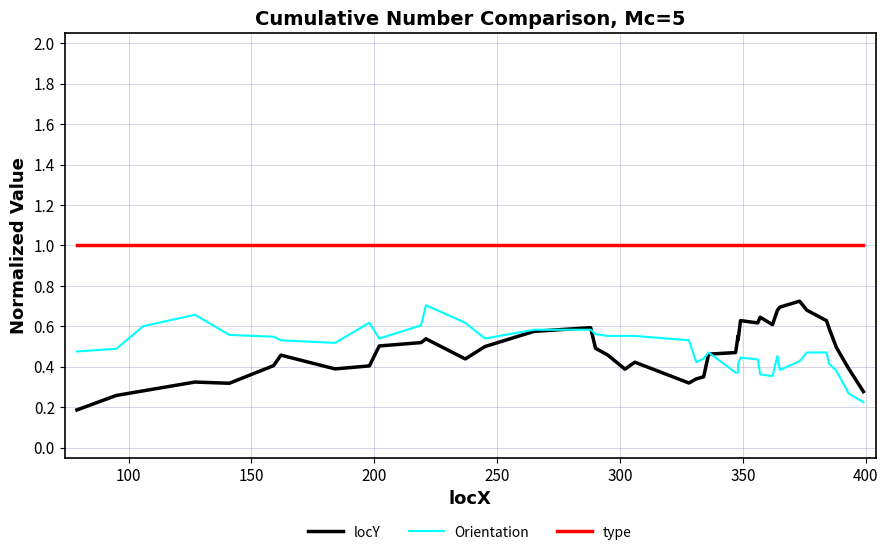

Which series has the largest total across all categories?

type